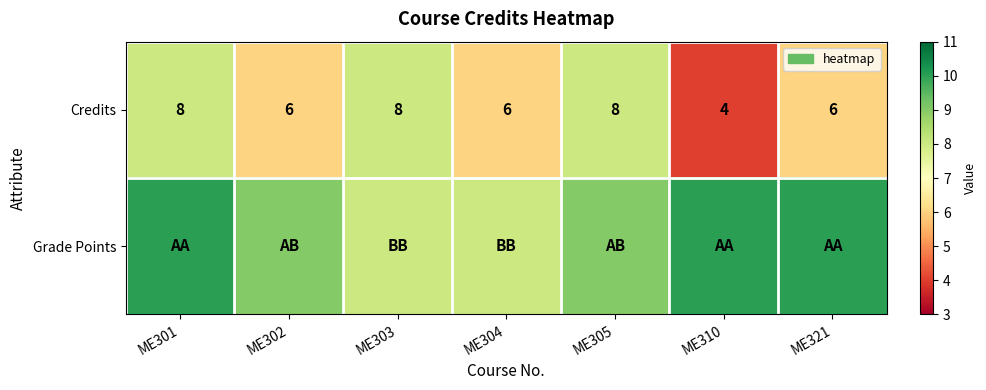

Count the Credits values in the range 6 to 8.

6